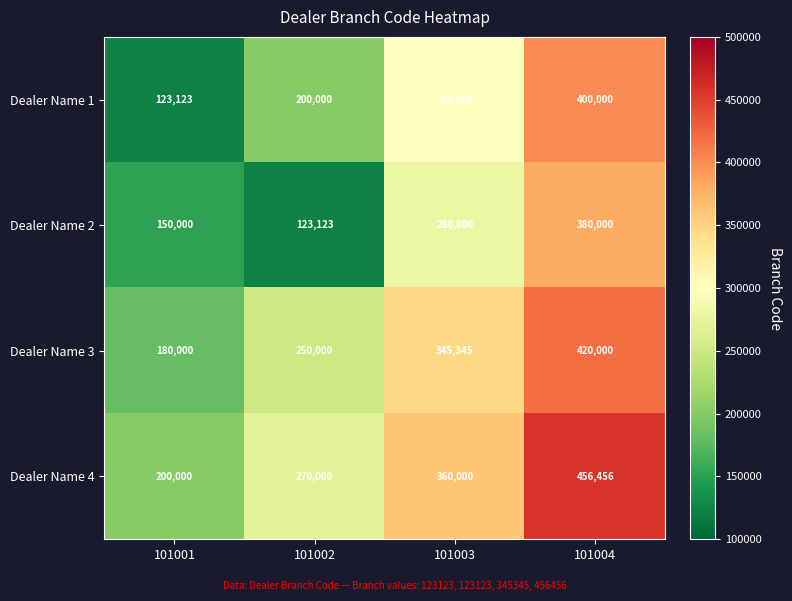

Count the number of data series in this chart.

4